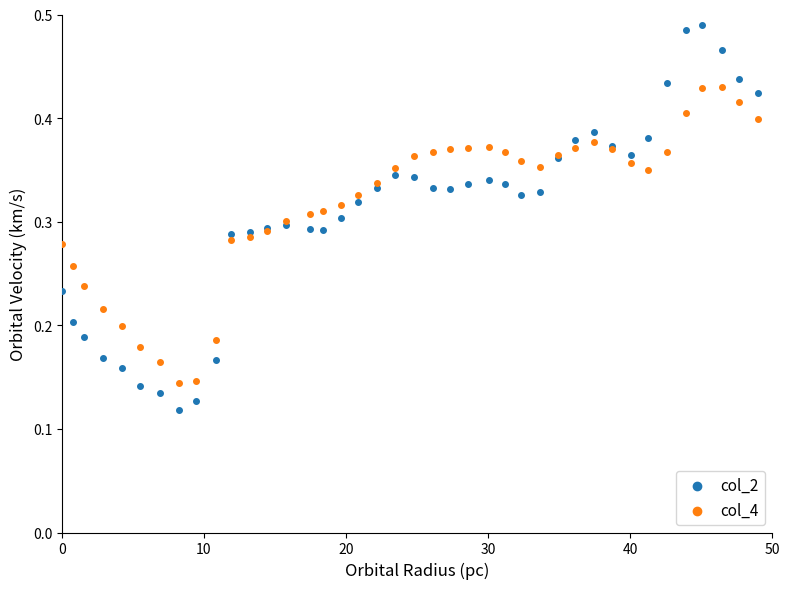

Which series has the widest spread of Y values?

col_2